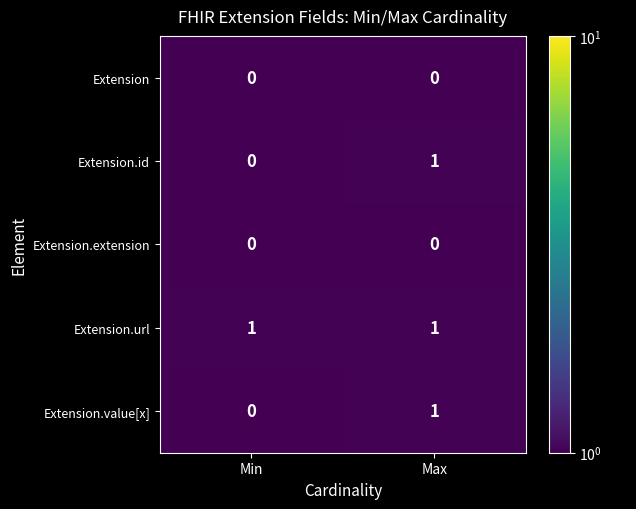

What is the difference between the highest and lowest values at Max?

1